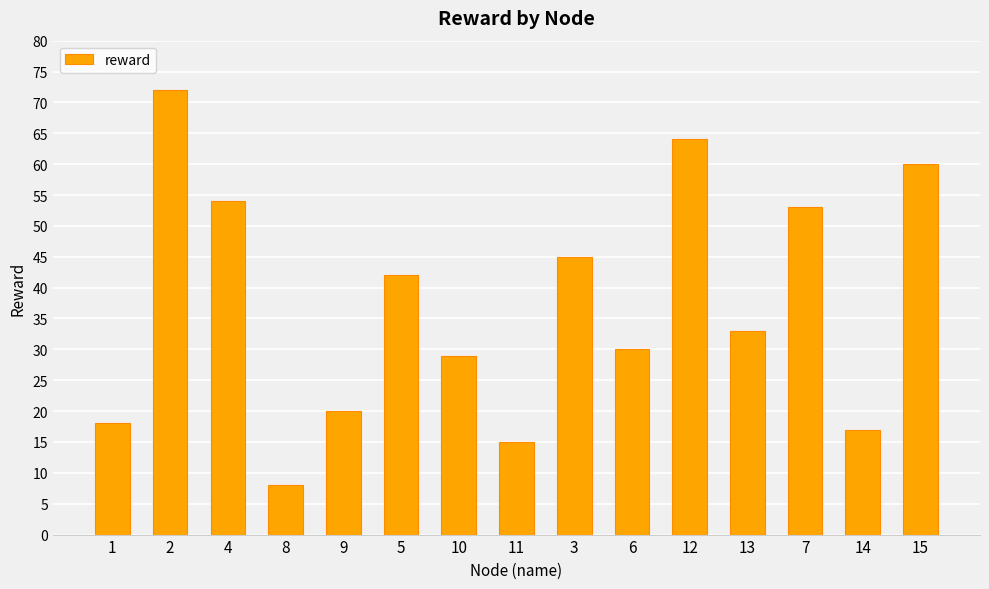

At which label does the data first exceed 33?

2